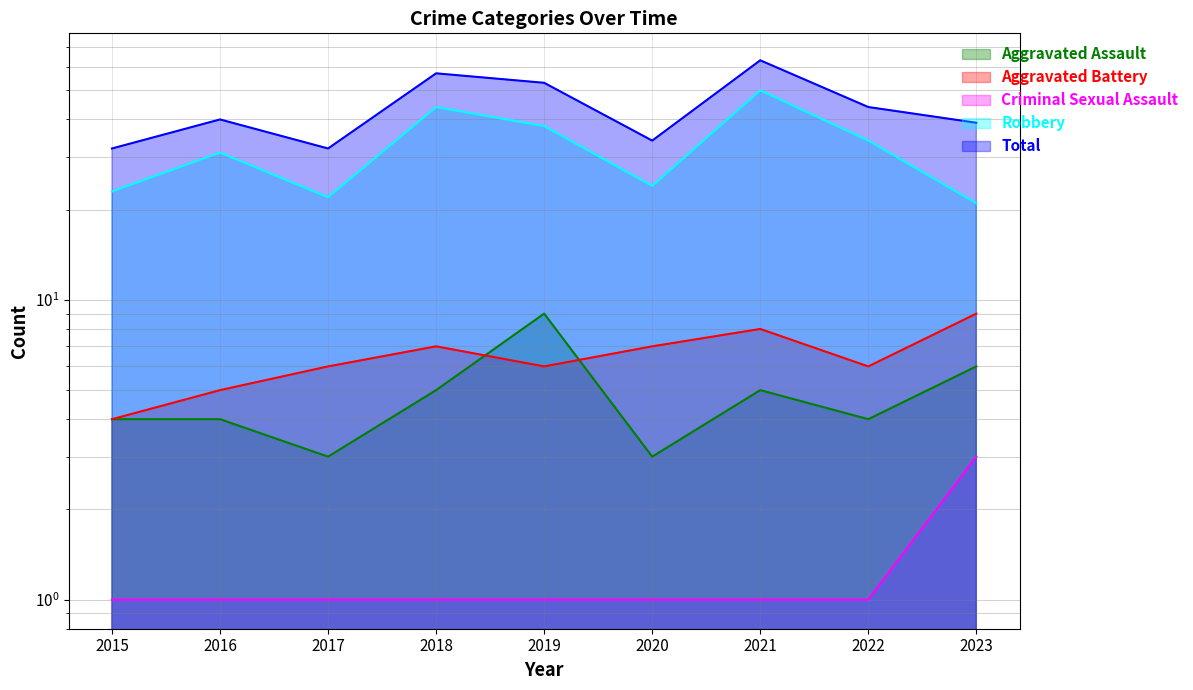

Where is the first local maximum for Aggravated Assault?

2019